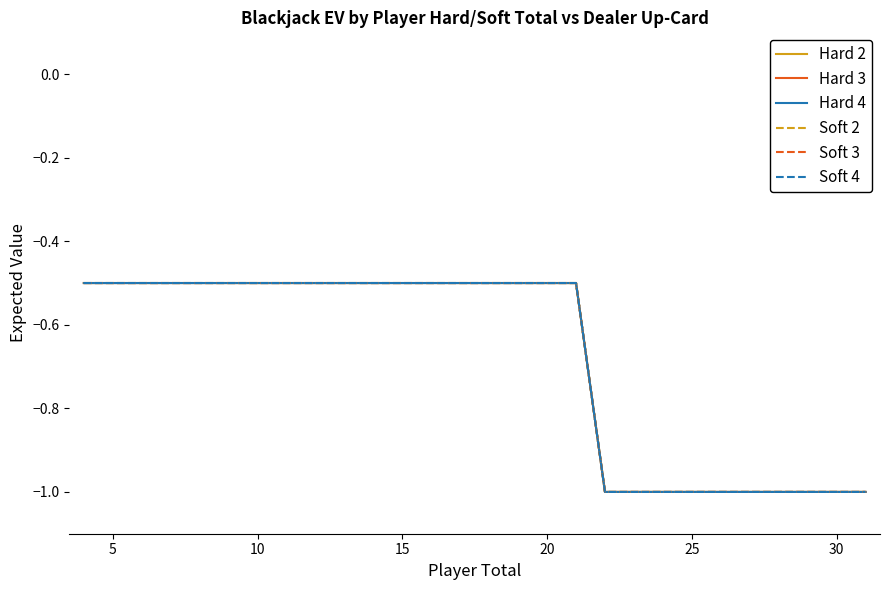

Does the chart display data point markers on the line(s)?

No